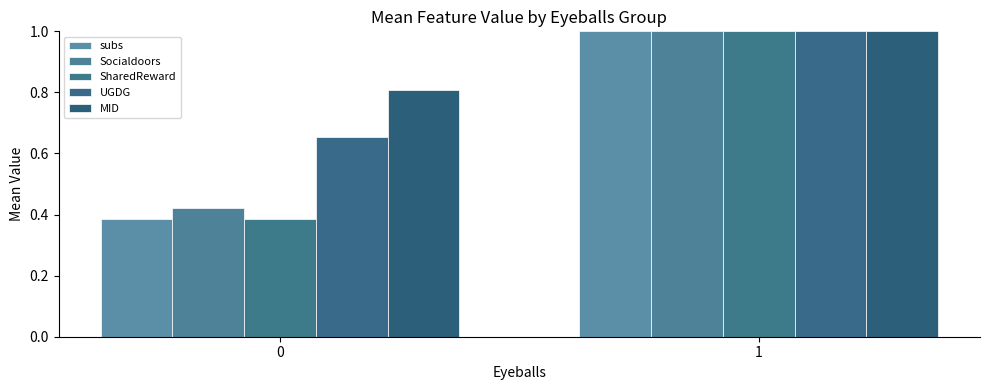

Count the number of categories in the chart.

2